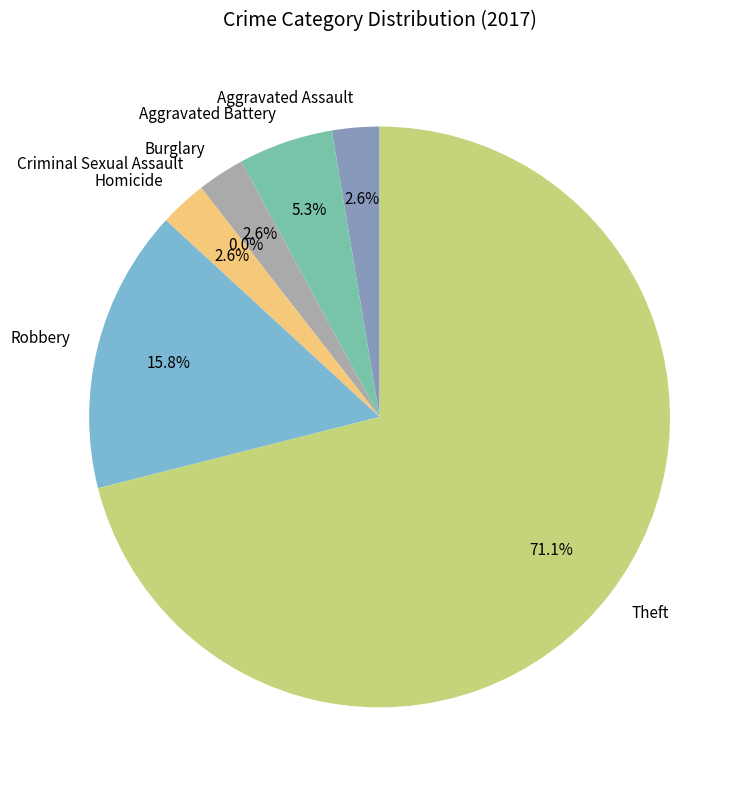

Combined, do Burglary and Aggravated Assault account for over 50%?

No